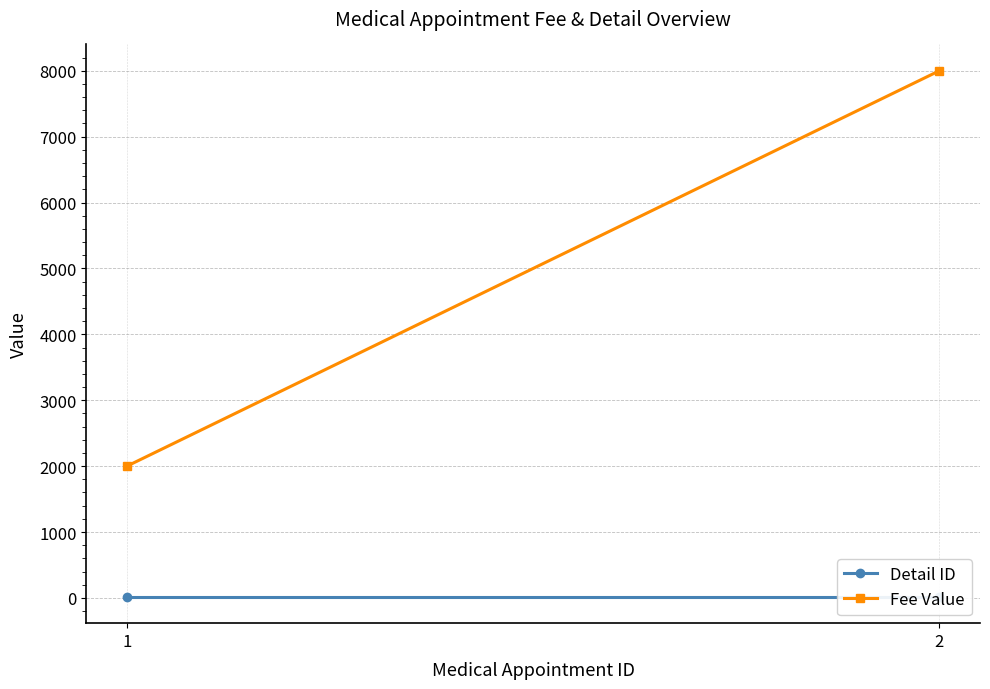

How many lines are shown in the chart?

2